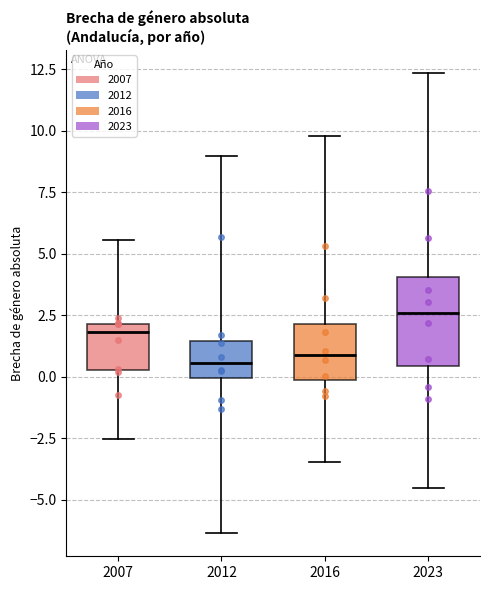

Where does the median line of the box at x = 2023 sit on the y-axis? The values are not printed on the chart, so give them approximately, as read against the axis.

2.5